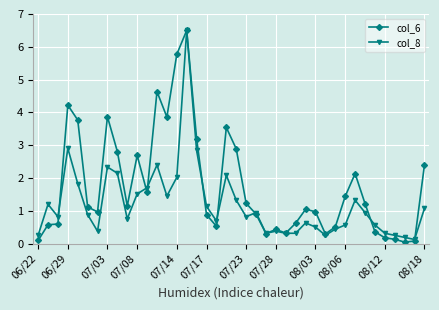

What is the value of the col_8 point at the 22nd from the left?

0.8